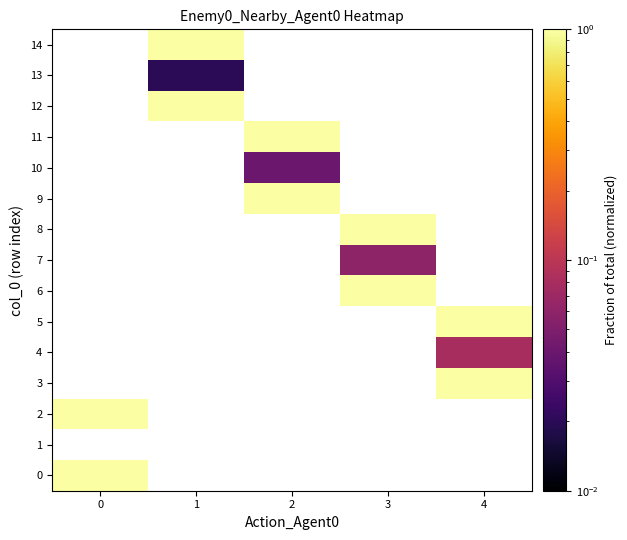

What is the maximum value shown in the chart?

1.0